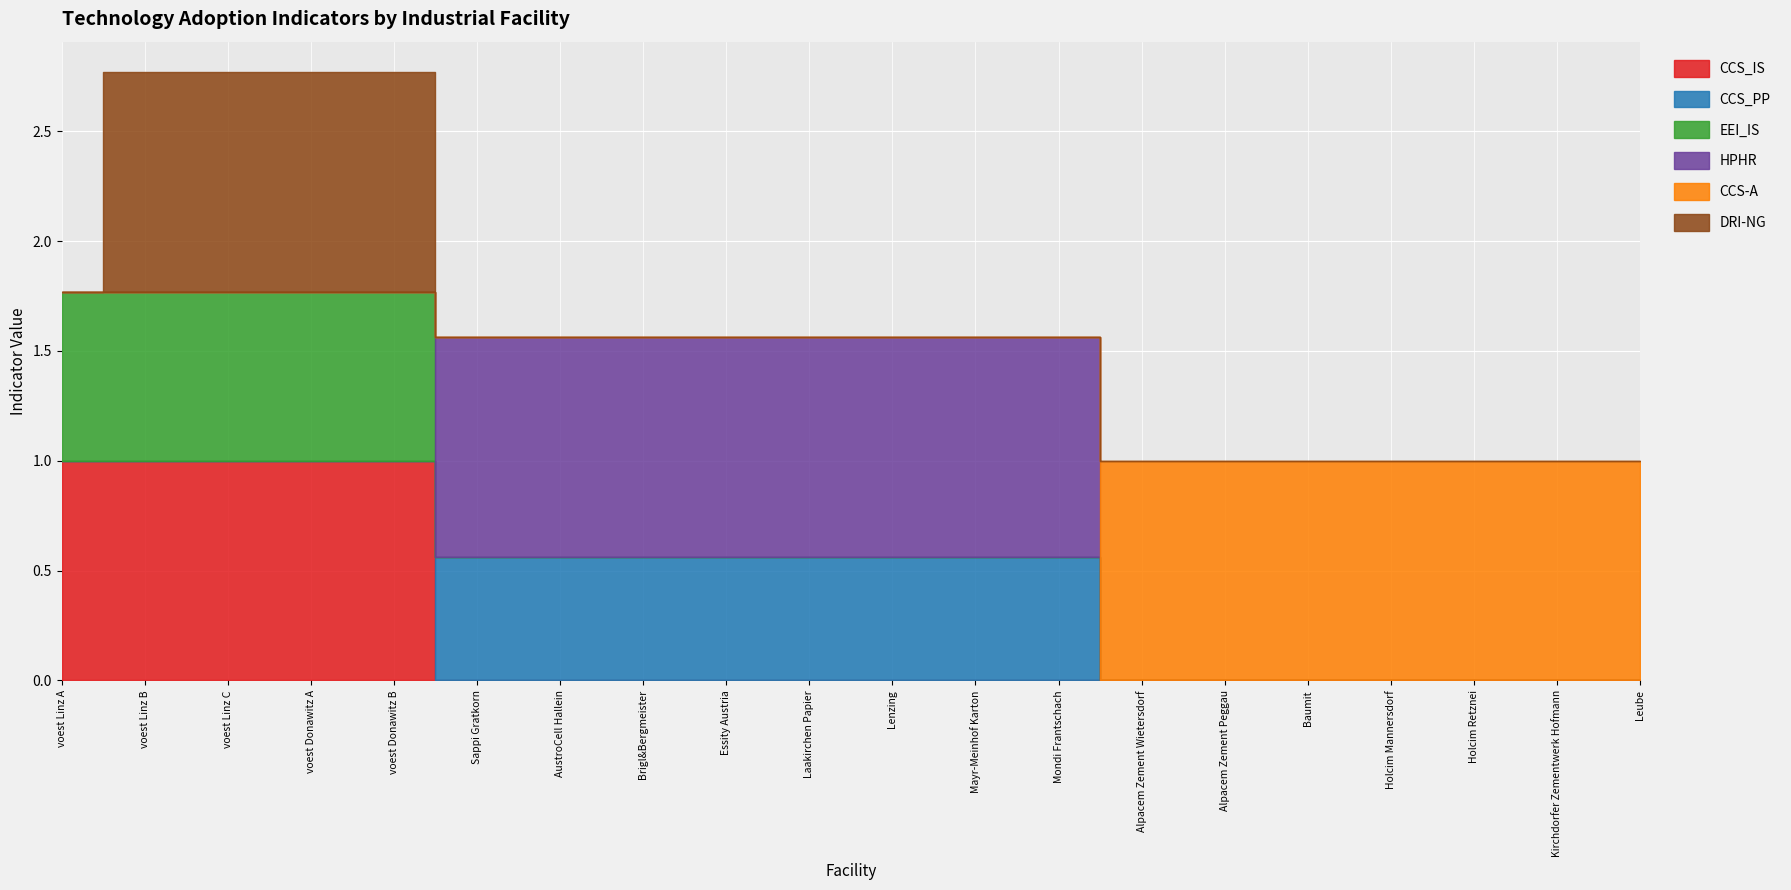

What is the label of the 18th point from the right?

voest Linz C